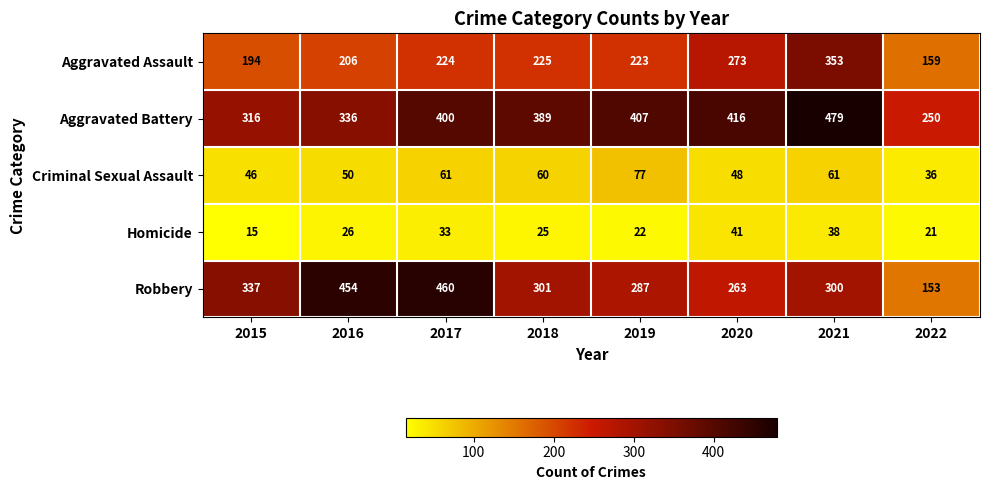

How many data points in Homicide are less than 26?

4